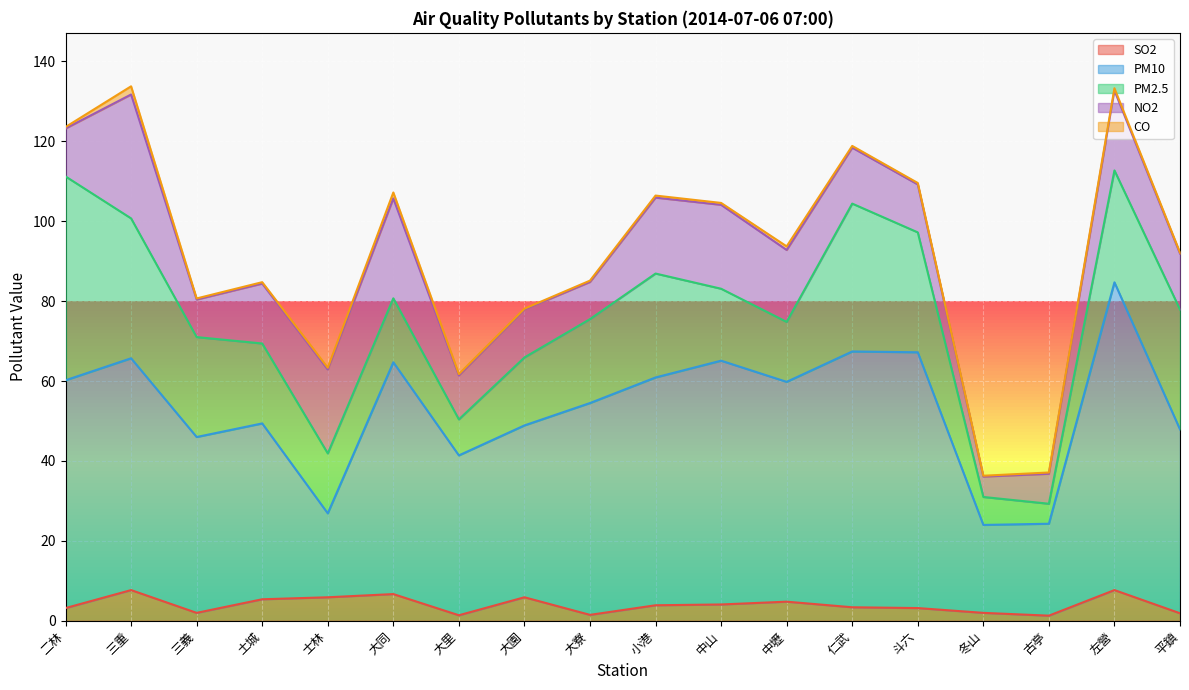

What is the greatest value displayed?

77.0